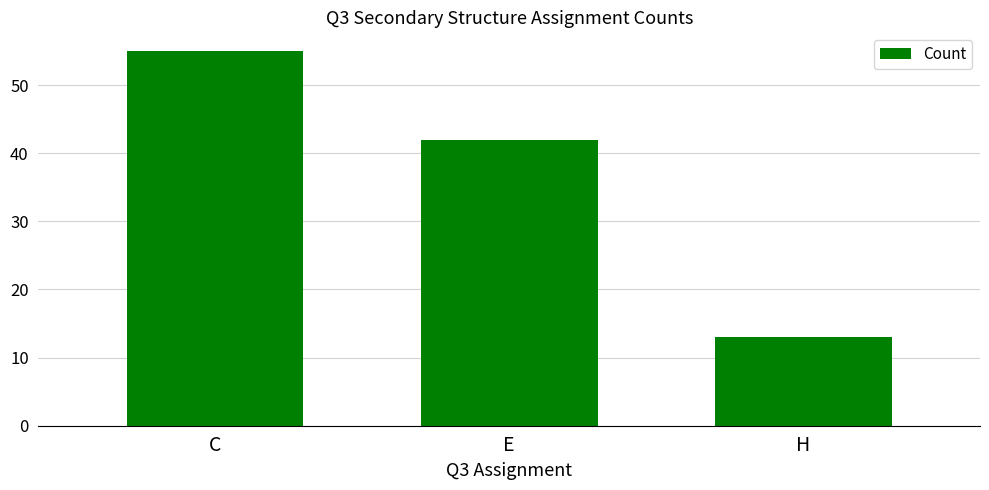

True or false: the data shows 55 at C.

True